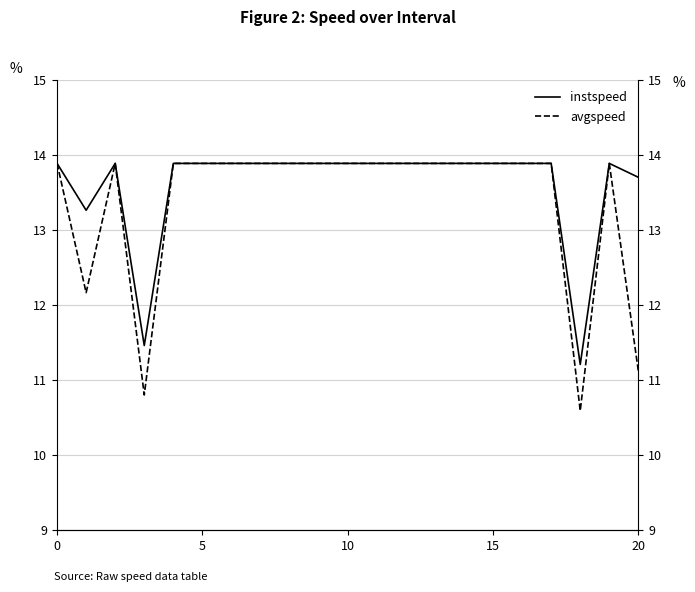

Rank the series by their average value, from highest to lowest.

instspeed, avgspeed